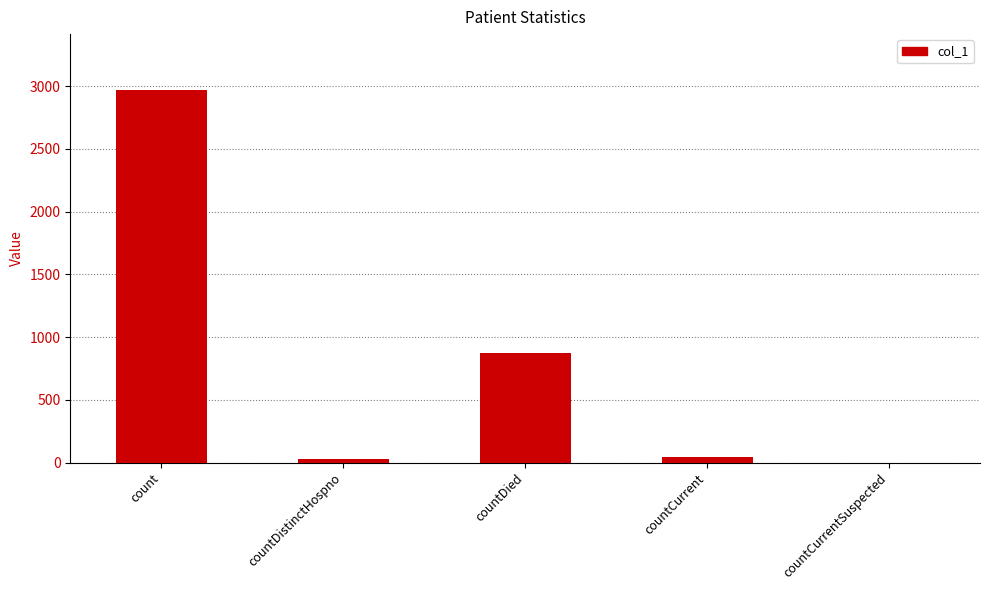

Which category has the highest value across all series?

count